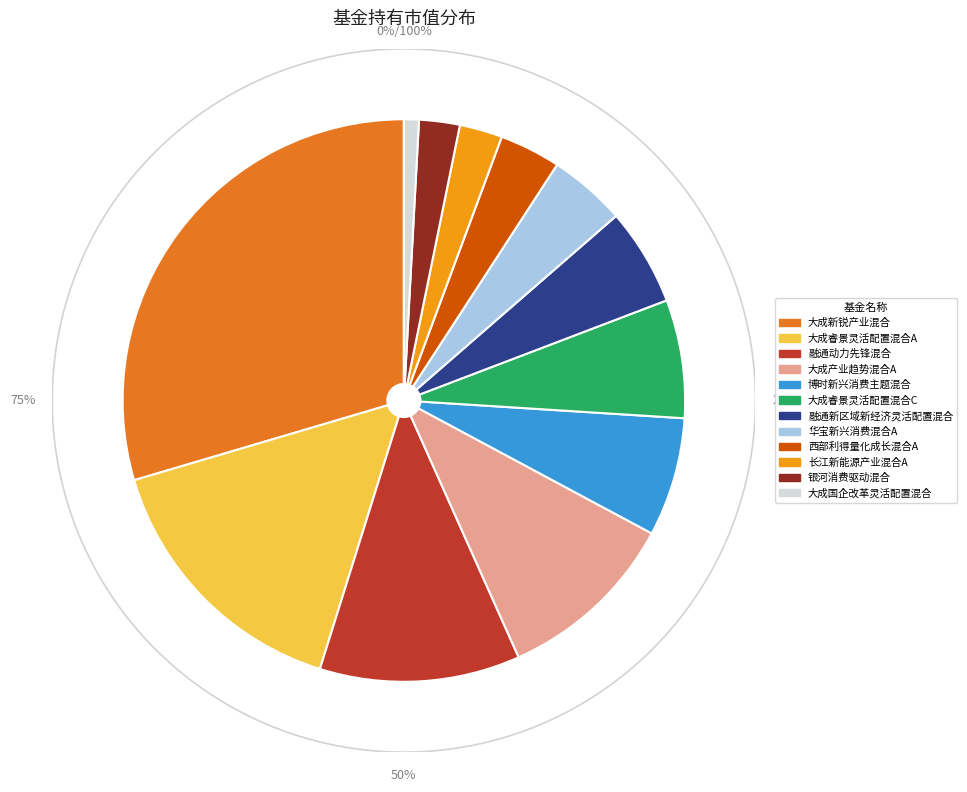

Is there a majority slice in this chart?

No